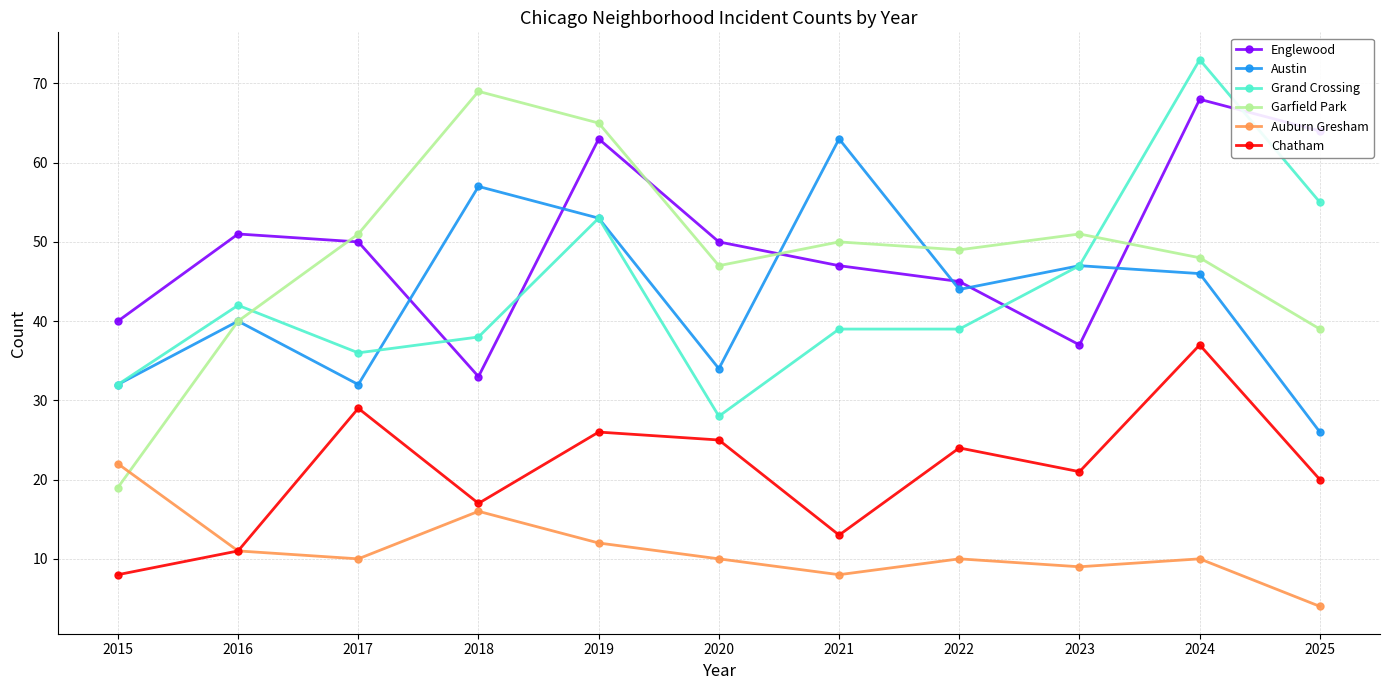

What is the total value across all series at 2024?

282